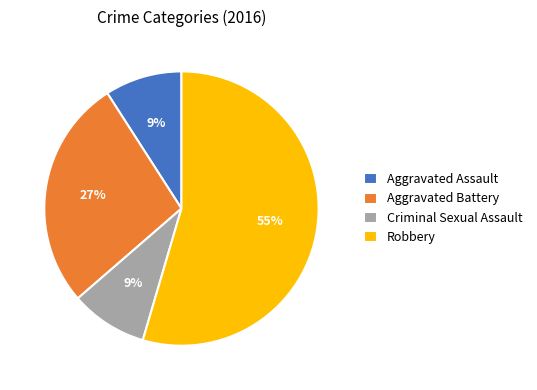

Is the sum of Aggravated Battery and Criminal Sexual Assault greater than half?

No